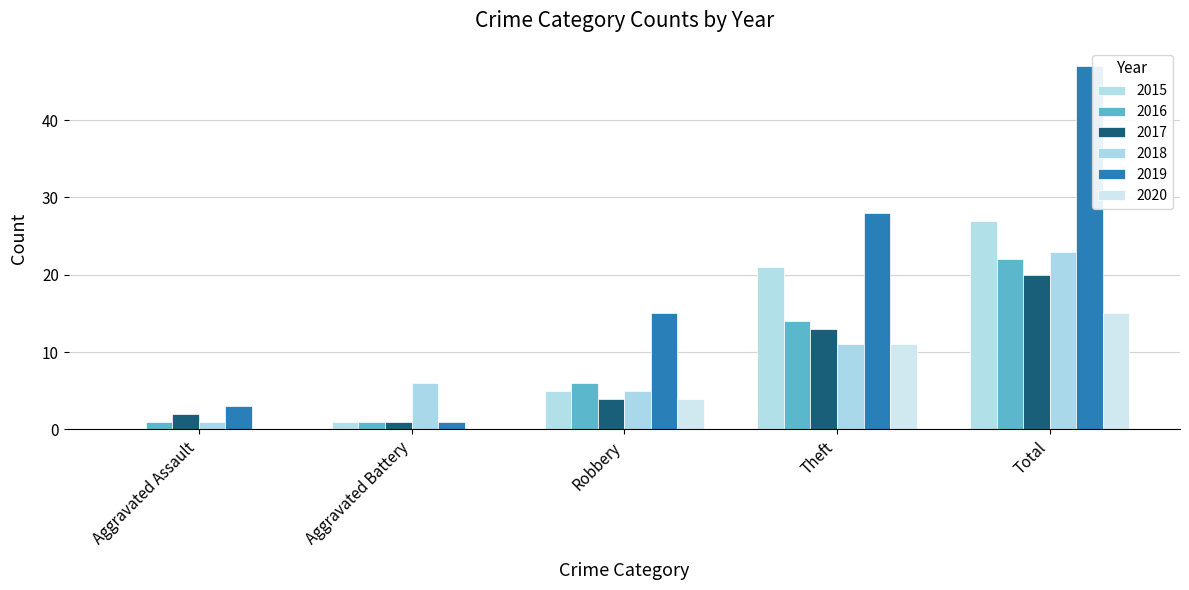

What is the lowest value of the 2019 series?

1